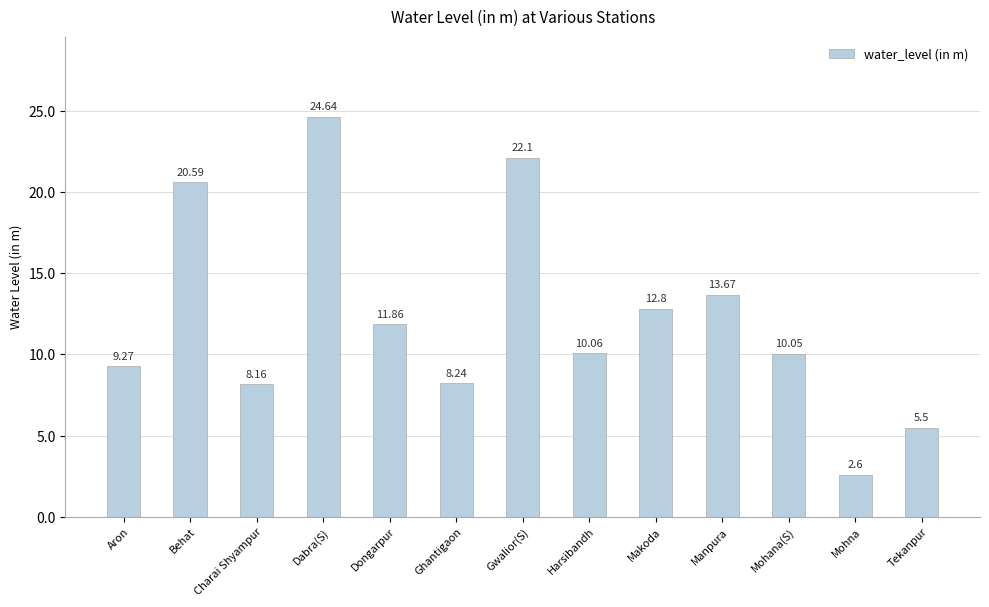

What is the label of the 12th bar from the left?

Mohna